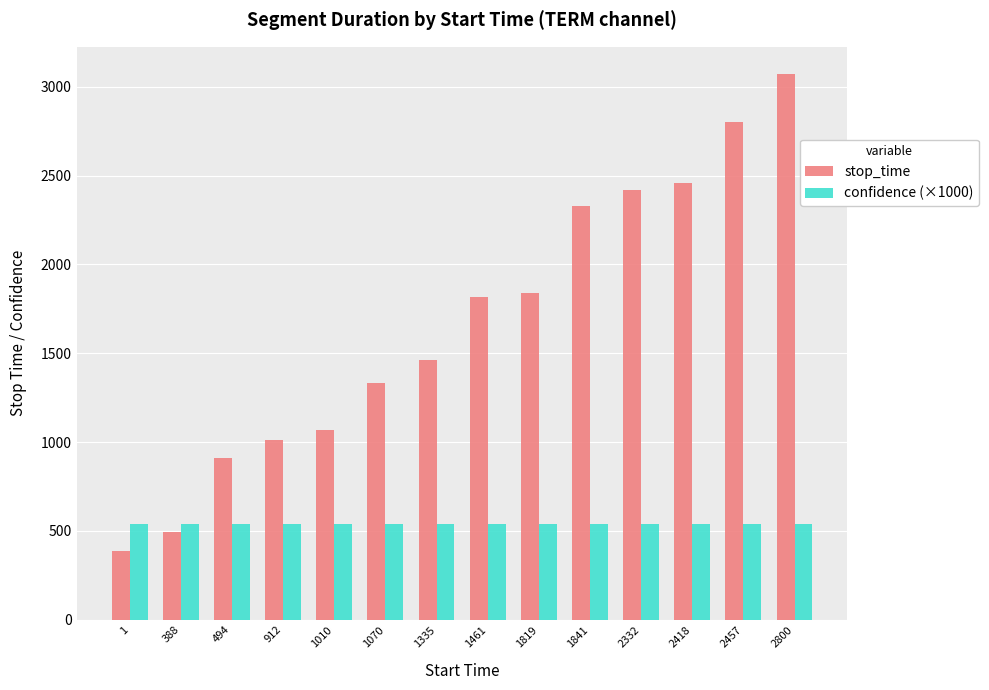

What is the maximum value shown in the chart?

3071.0